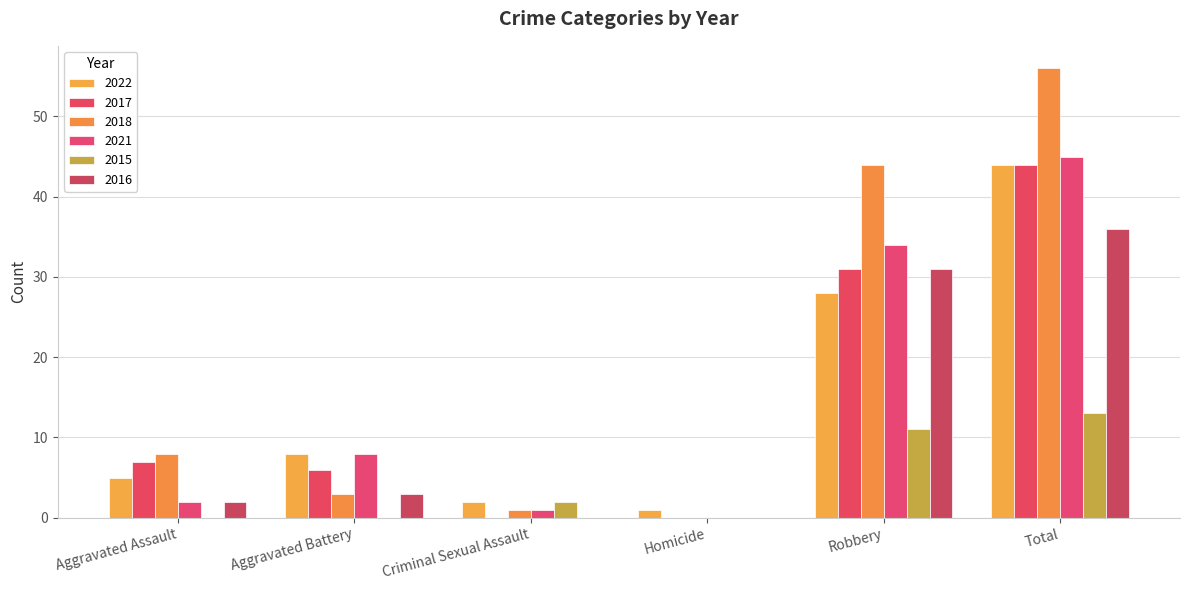

What is the difference between the maximum and minimum values in the 2021 series?

45